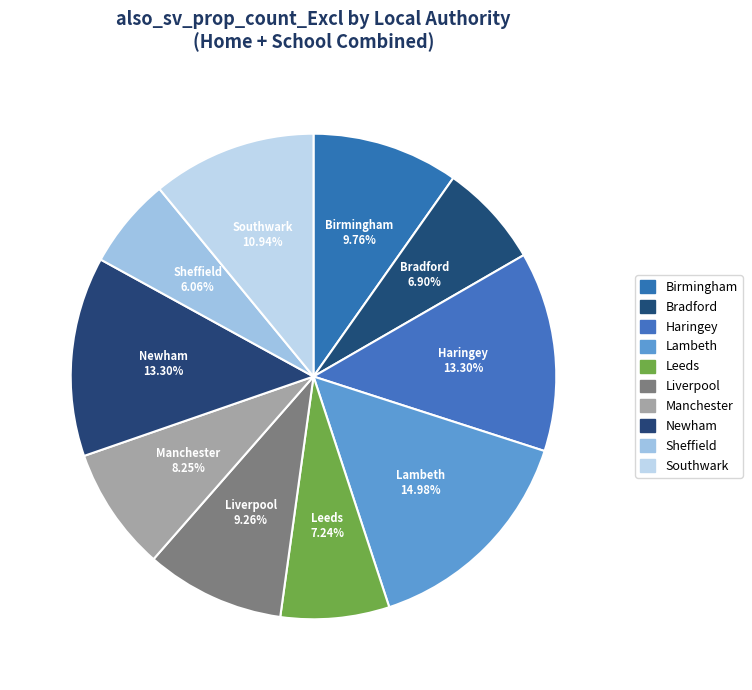

Count the number of slices in the pie.

10